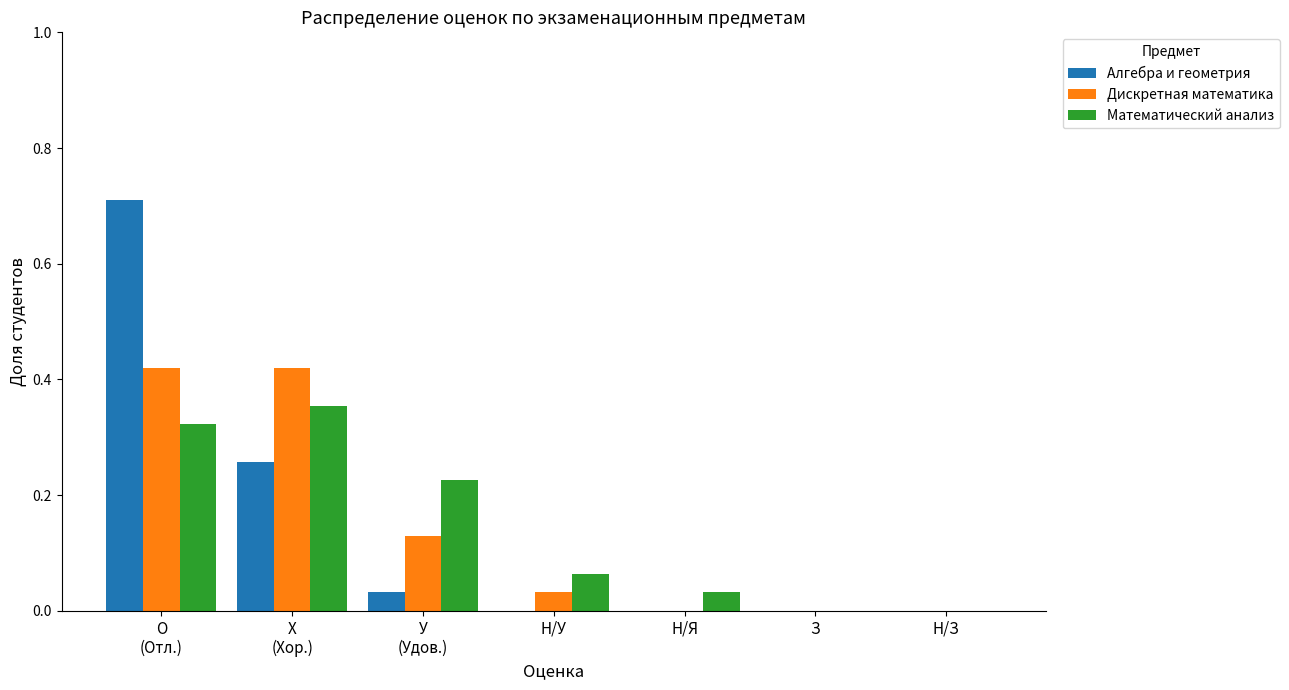

Which series changed the most between Н/Я and Н/З?

Математический анализ